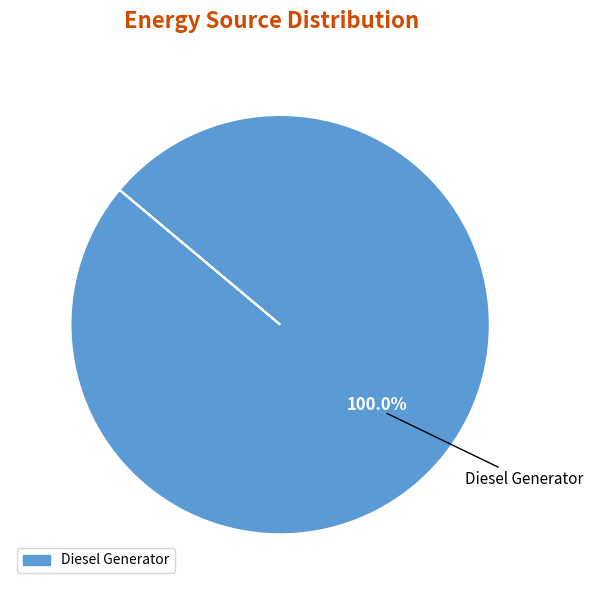

Which slice represents more than half of the pie?

Diesel Generator